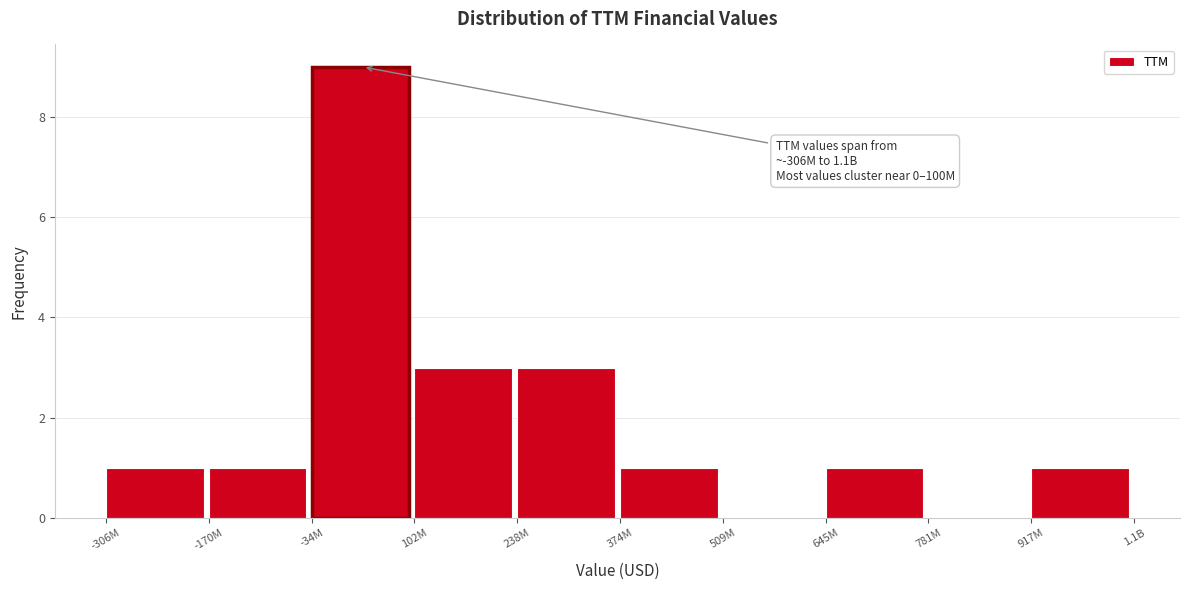

Reading left to right, transcribe all the data shown in this chart.

-306M=1	-170M=1	-34M=9	102M=3	238M=3	374M=1	509M=0	645M=1	781M=0	917M=1